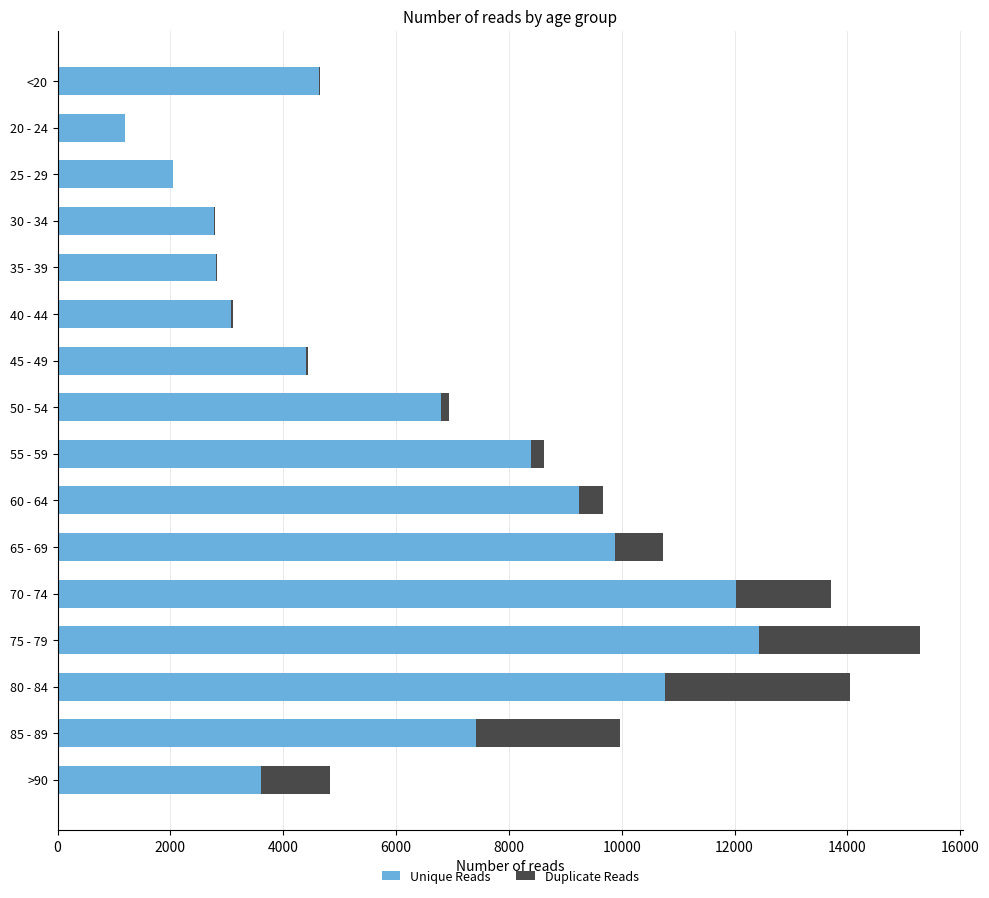

Which category has the highest value in the Unique Reads series?

75 - 79